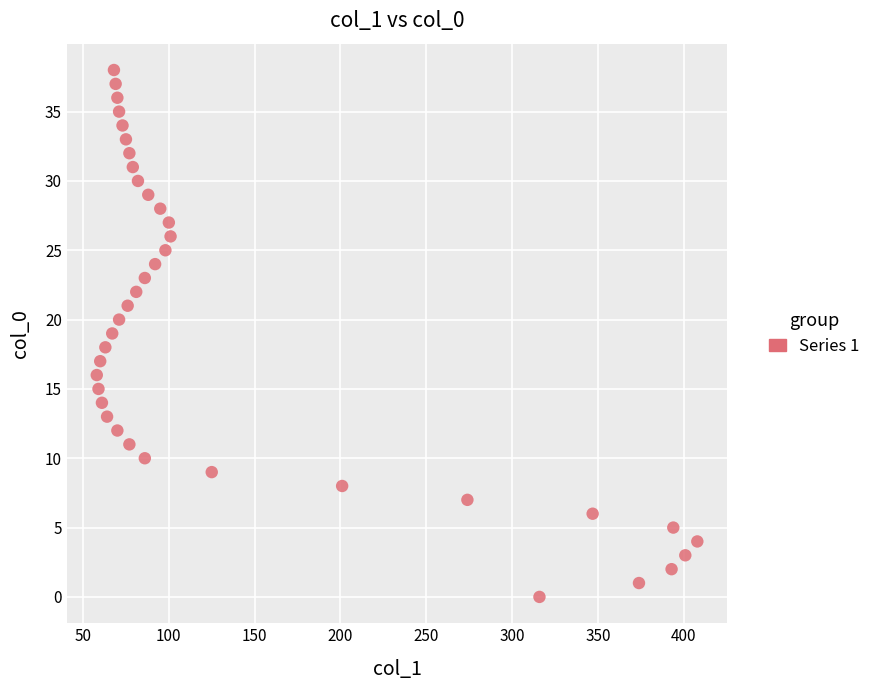

What is the range of Y values (max minus min)?

38